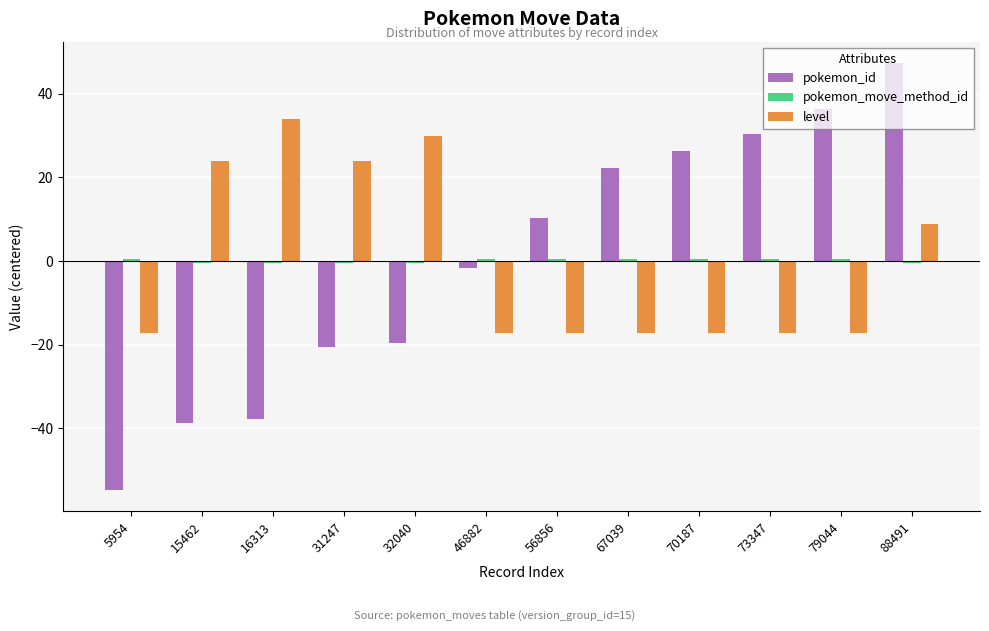

How many data points in pokemon_id are less than 10?

6